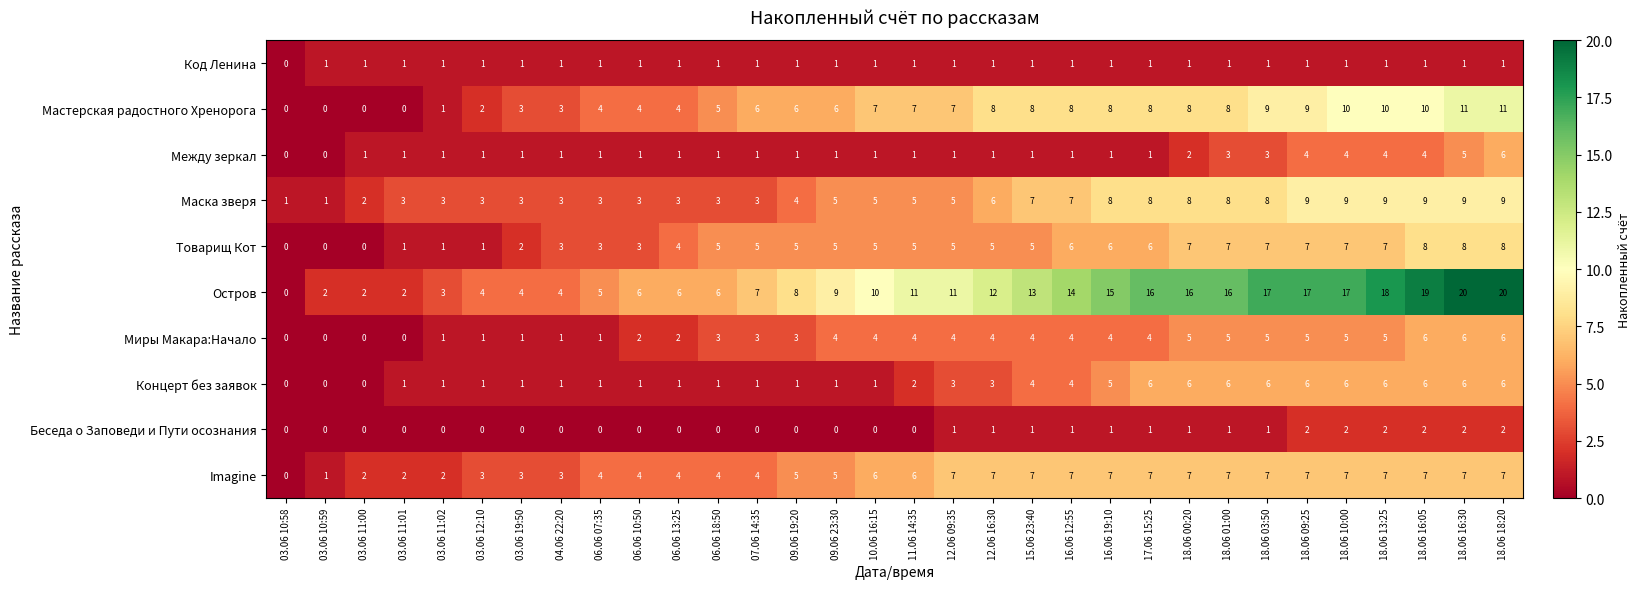

Read the Маска зверя value at 16.06 12:55.

7